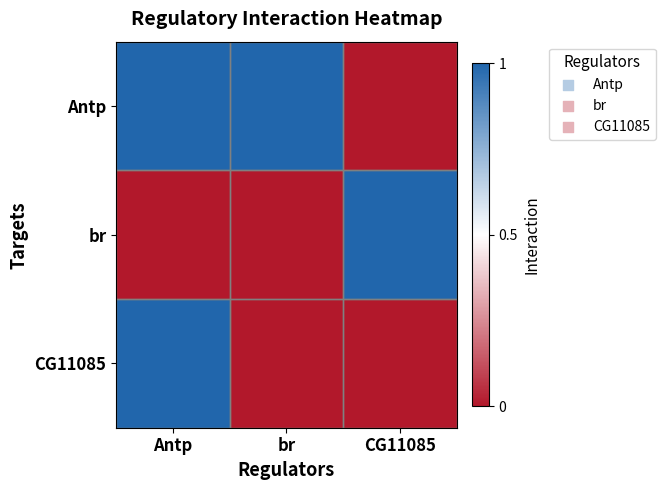

At which category is the sum across all series the highest?

Antp